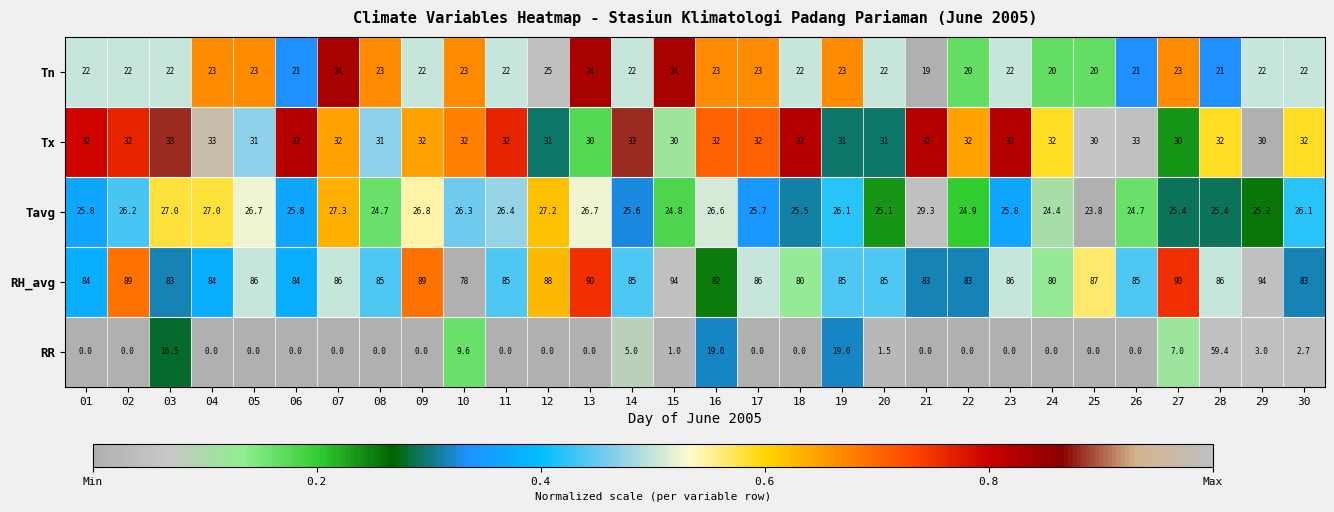

What is the minimum value for Tx?

30.0